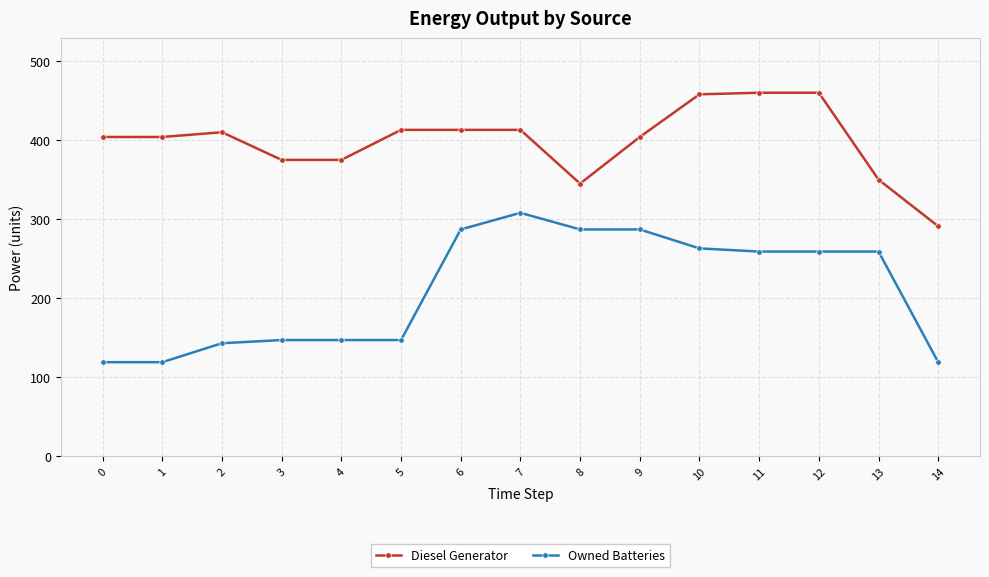

What is the value of the Owned Batteries point at the 15th from the left?

119